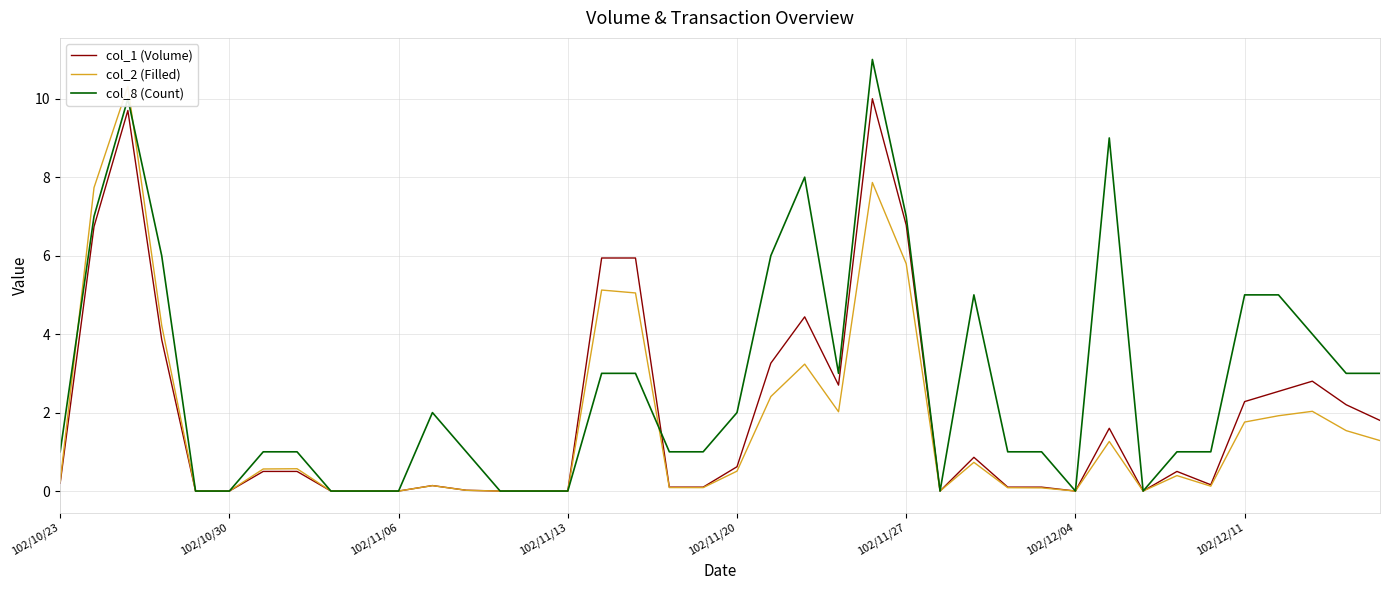

What is the highest value of the col_1 (Volume) series?

10.0